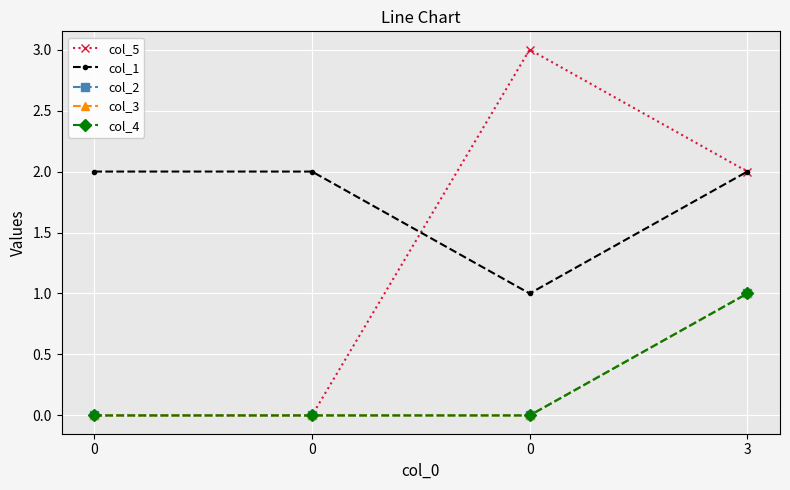

Which series has the largest range (max minus min)?

col_5